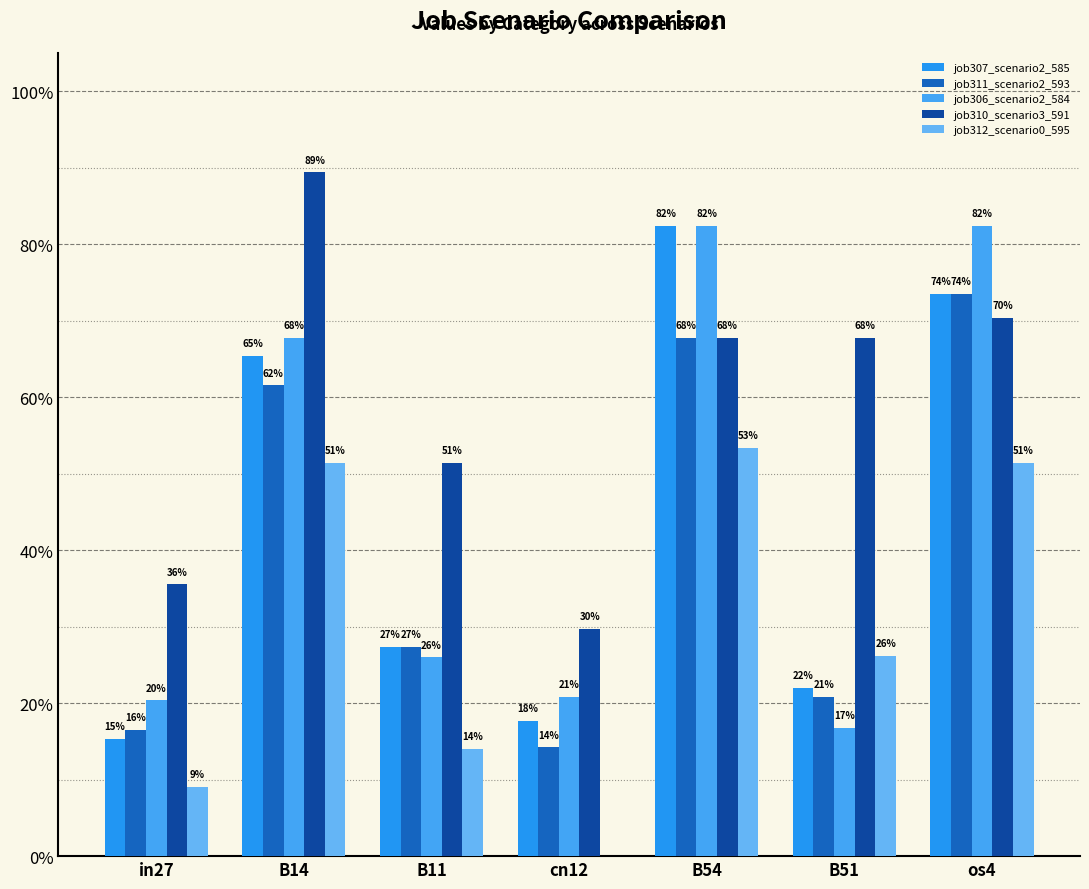

Rank the series at os4 from lowest to highest value.

job312_scenario0_595, job310_scenario3_591, job307_scenario2_585, job311_scenario2_593, job306_scenario2_584